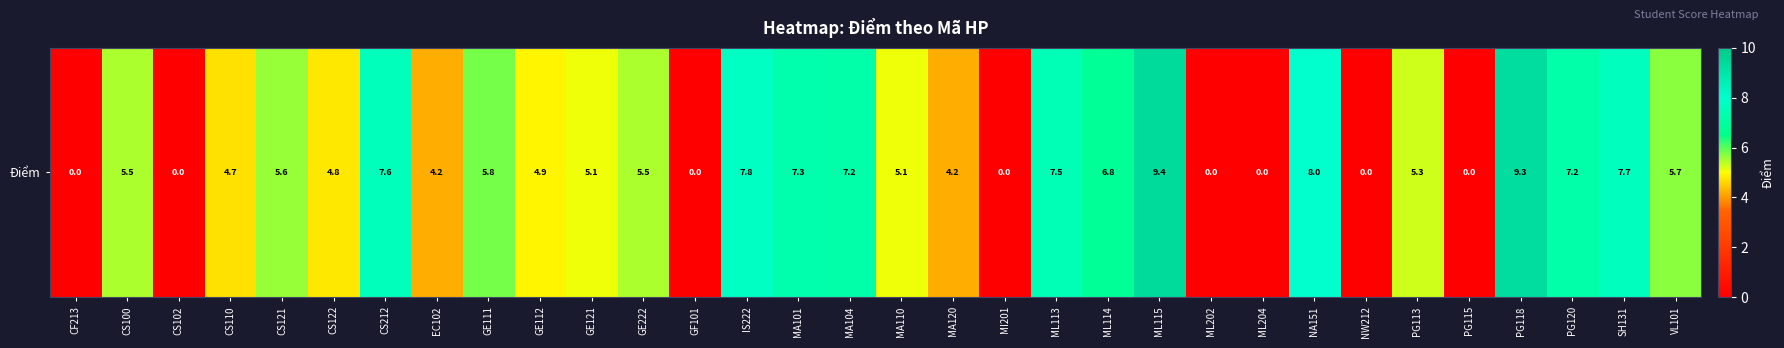

What is the difference between the second highest and minimum values?

9.3